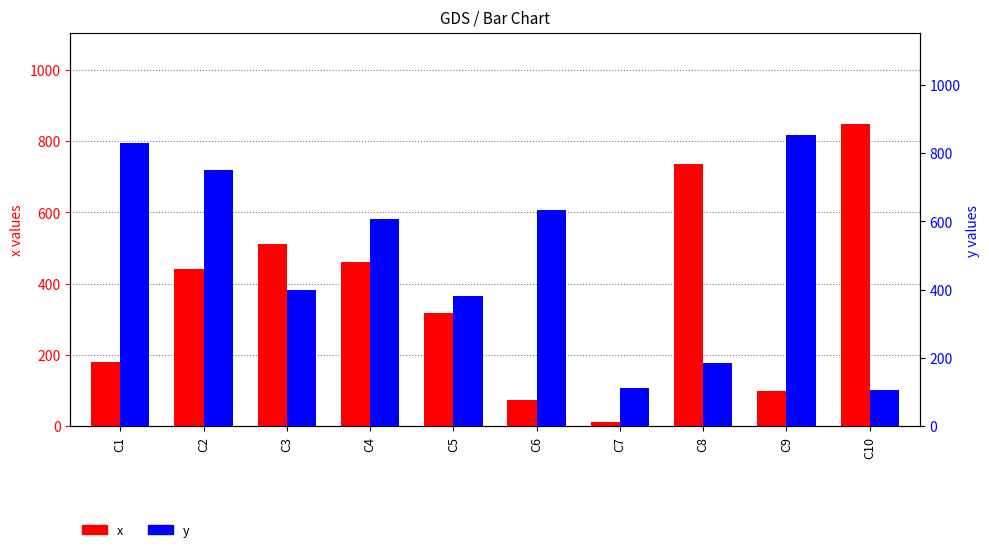

Which category has the highest value in the x series?

C10